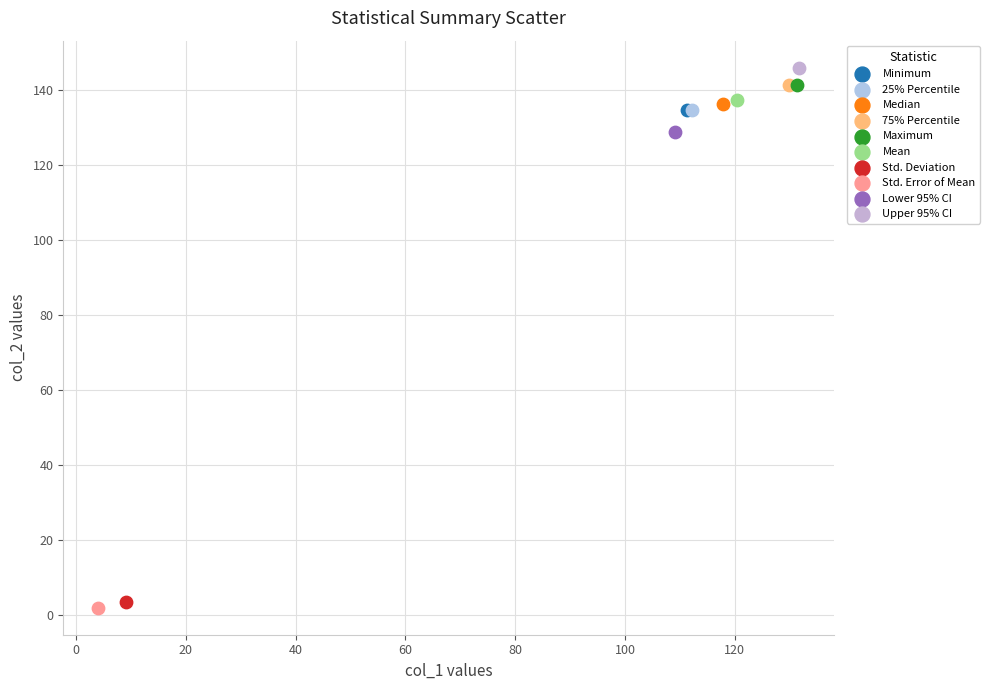

What are all the series names shown in the legend?

Minimum, 25% Percentile, Median, 75% Percentile, Maximum, Mean, Std. Deviation, Std. Error of Mean, Lower 95% CI, Upper 95% CI